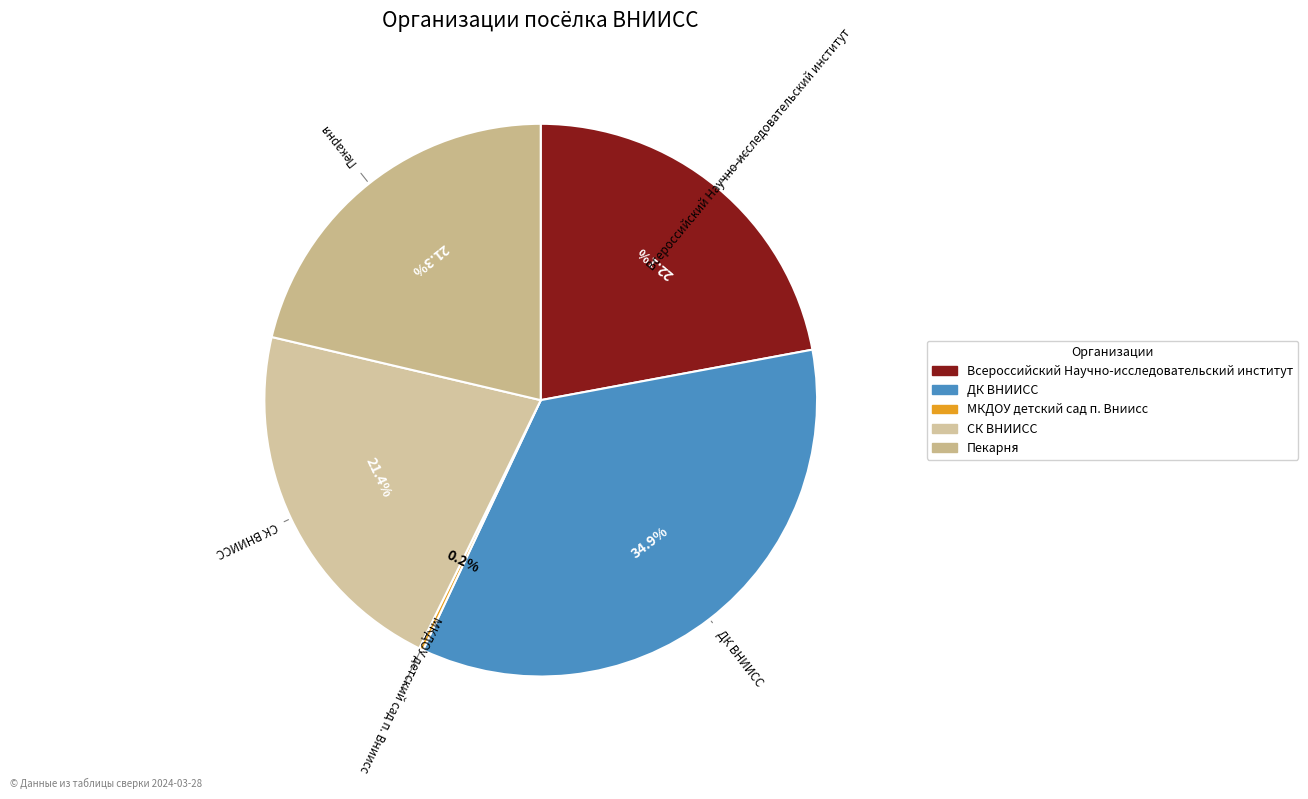

To the nearest percent, what is the combined percentage of ДК ВНИИСС and Пекарня?

56%